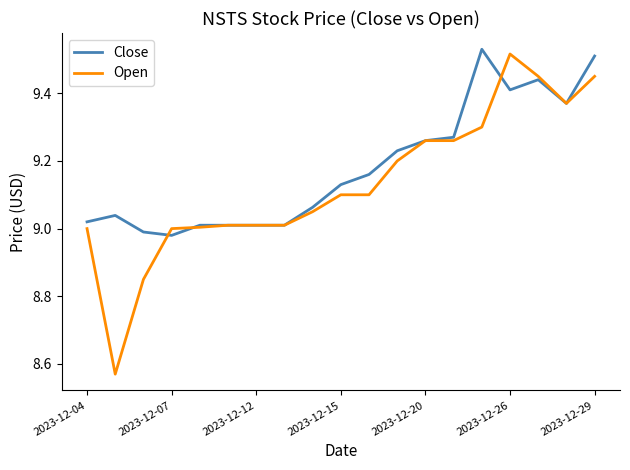

Which series has the largest range (max minus min)?

Open